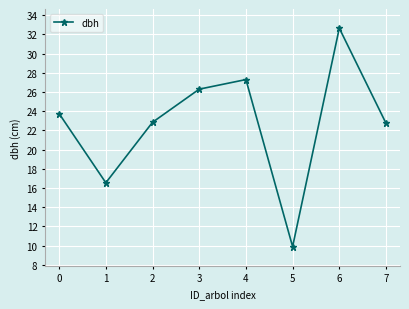

Where is the first local minimum?

1